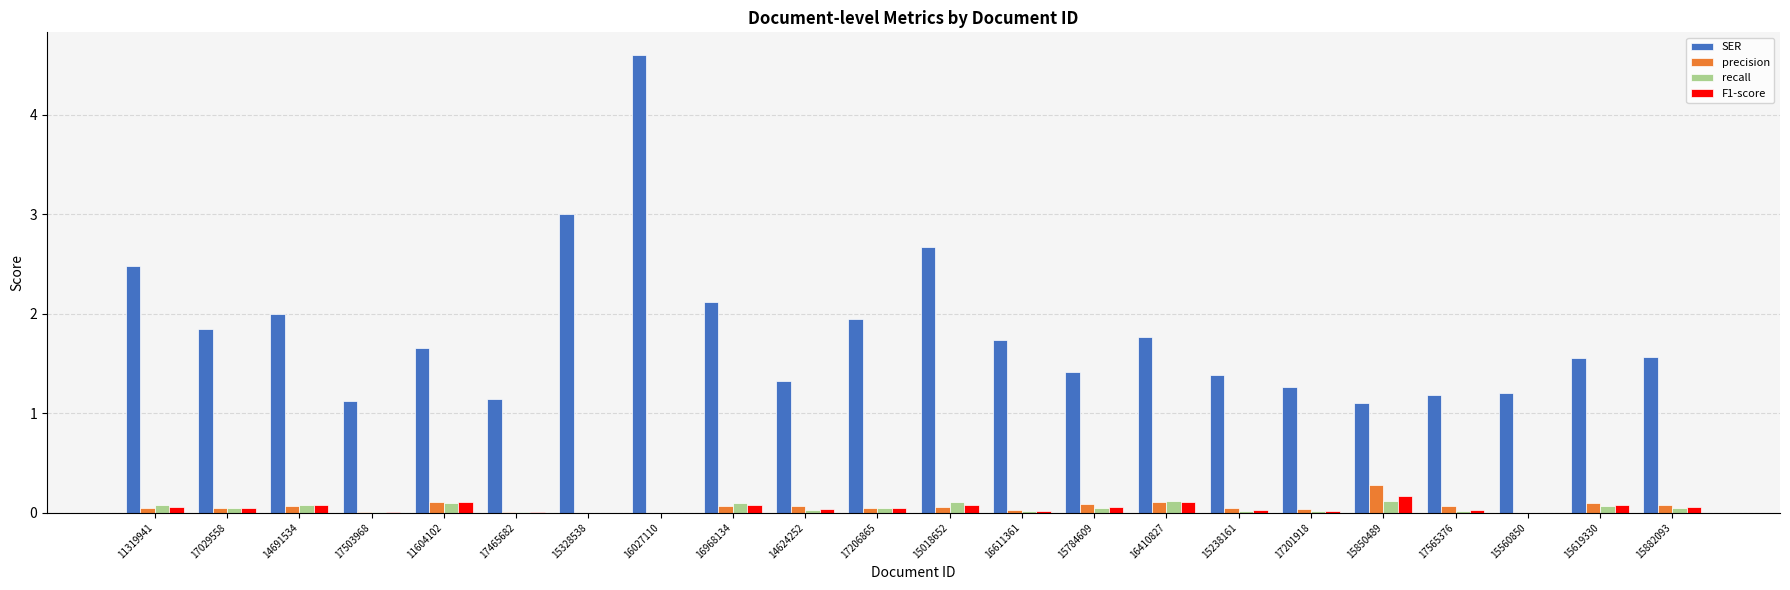

The value of F1-score at 11604102 is 0.1. True or false?

True